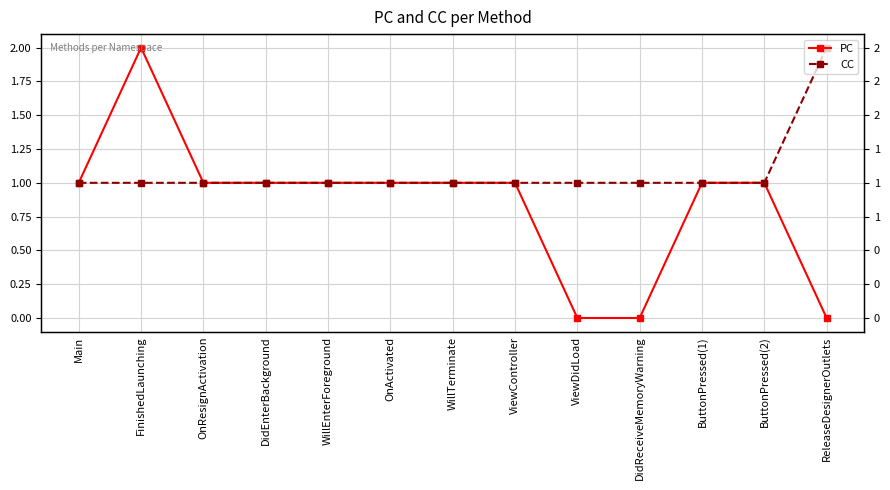

What is the greatest value displayed?

2